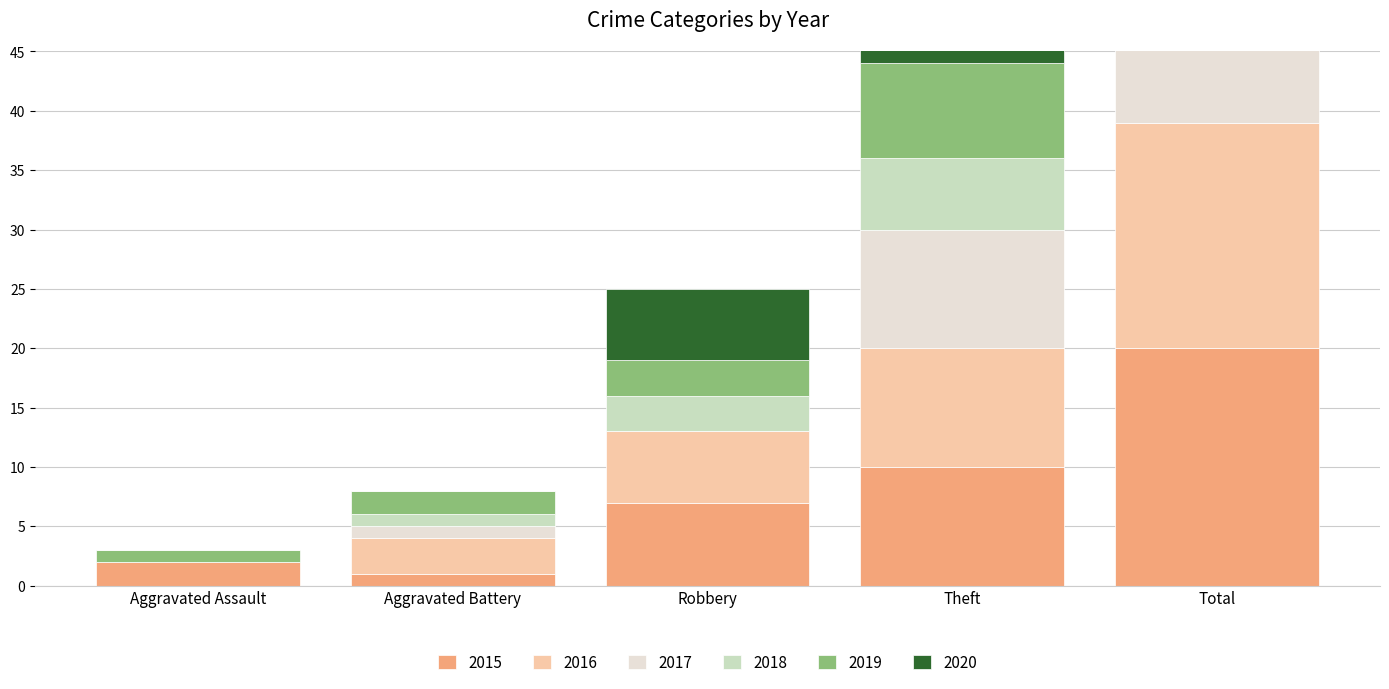

What is the difference between the maximum and minimum values in the 2020 series?

8